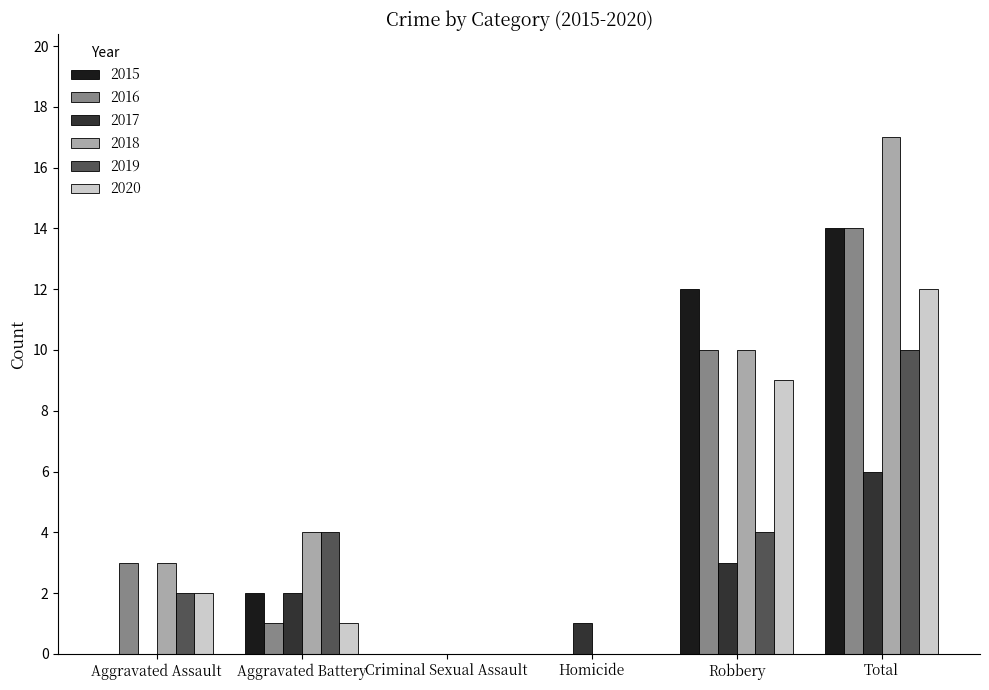

True or false: 2017 has a value of 2 at Aggravated Battery.

True